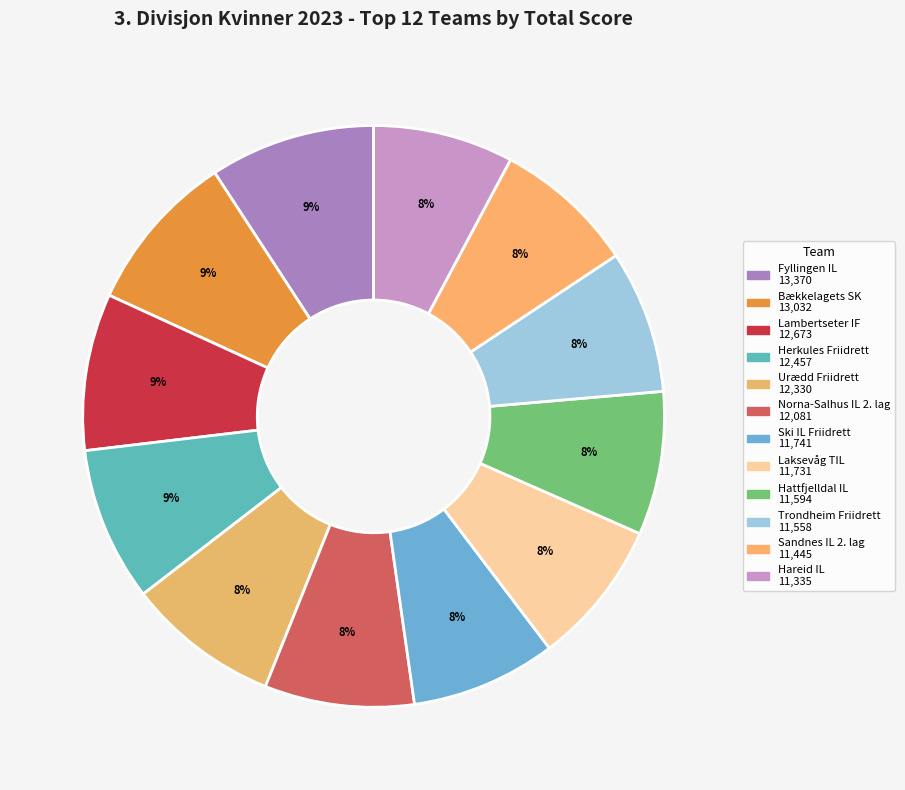

Count the number of slices in the pie.

12